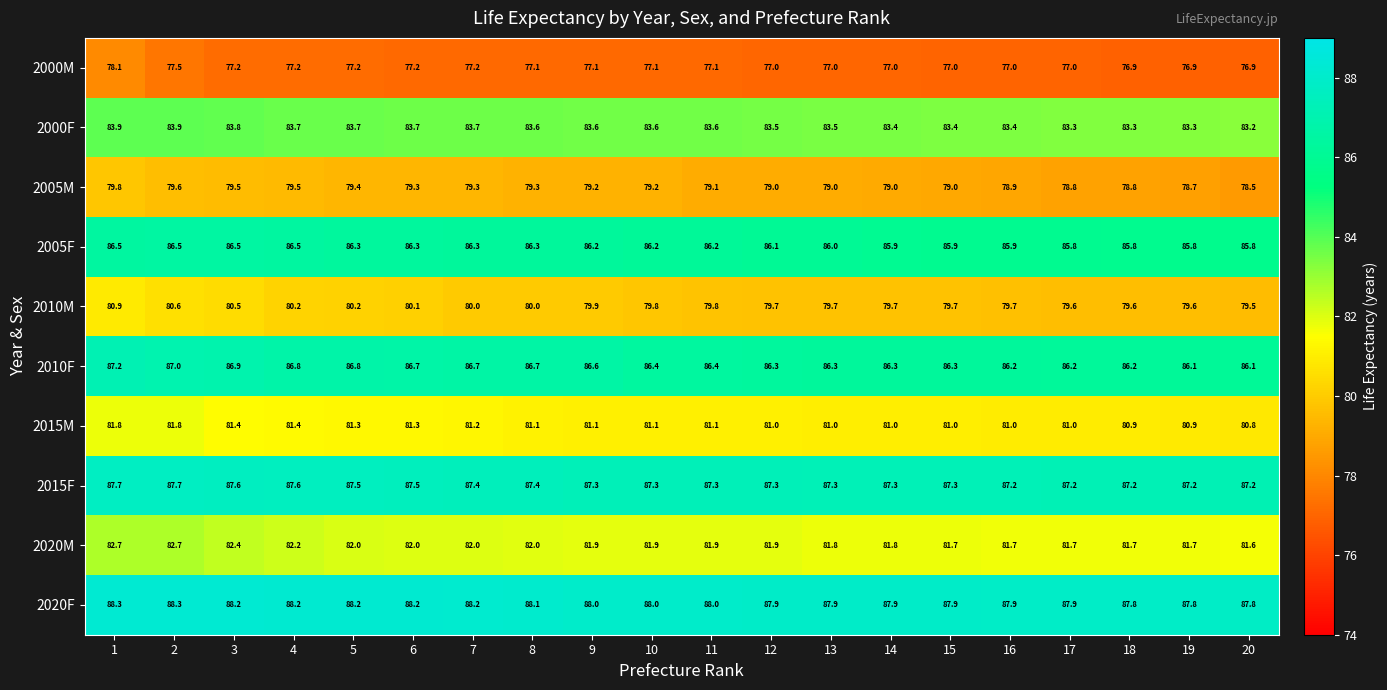

Rank the series by their maximum value, from highest to lowest.

2020F, 2015F, 2010F, 2005F, 2000F, 2020M, 2015M, 2010M, 2005M, 2000M